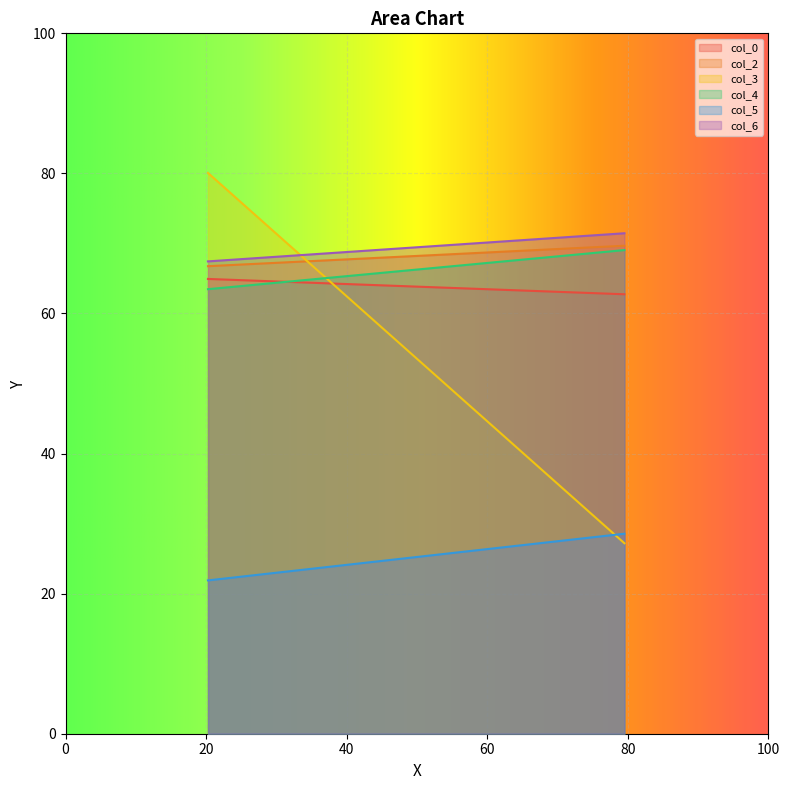

At which category is the sum across all series the highest?

1